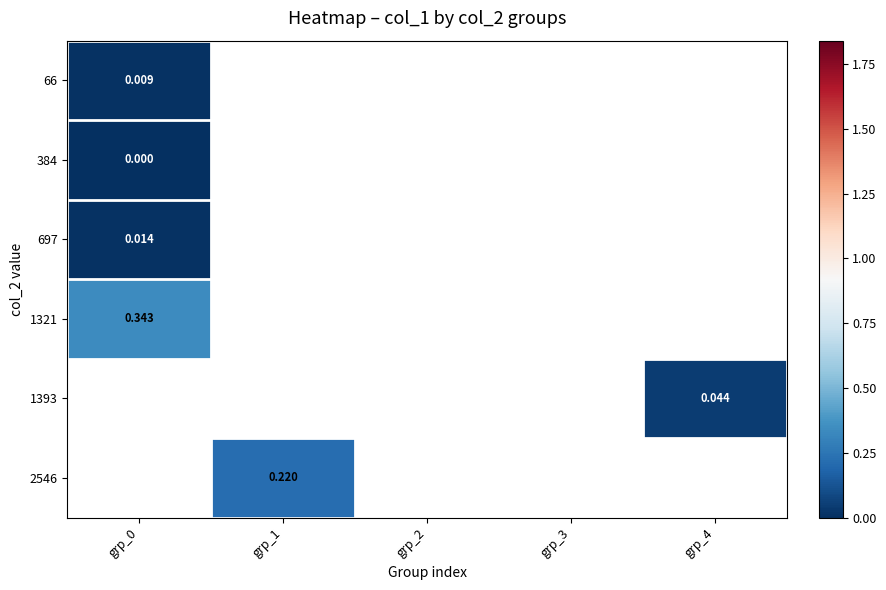

Which has a higher value, grp_1 or grp_0?

grp_0